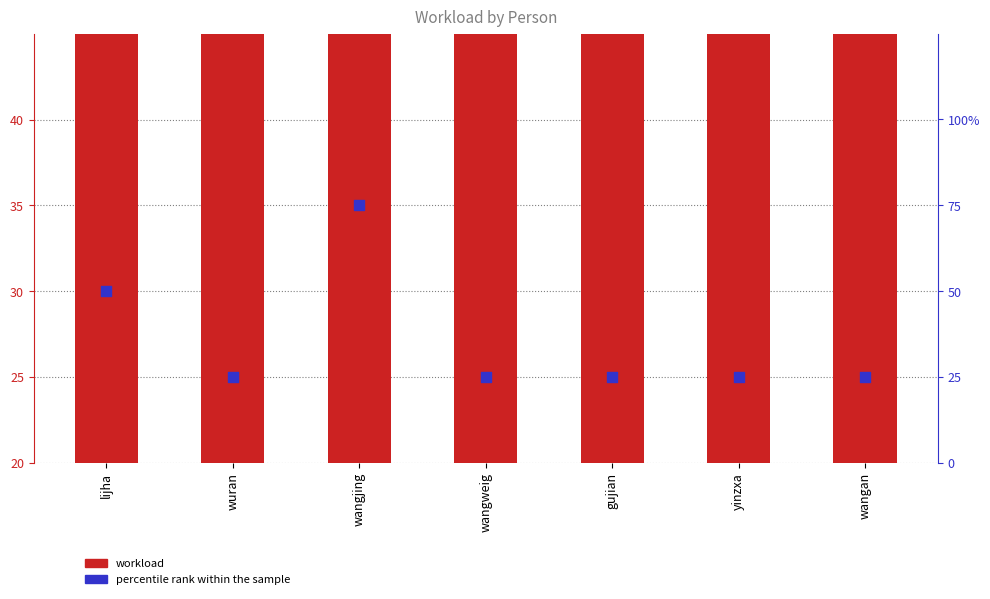

What is the total value across all series at wangjing?

110